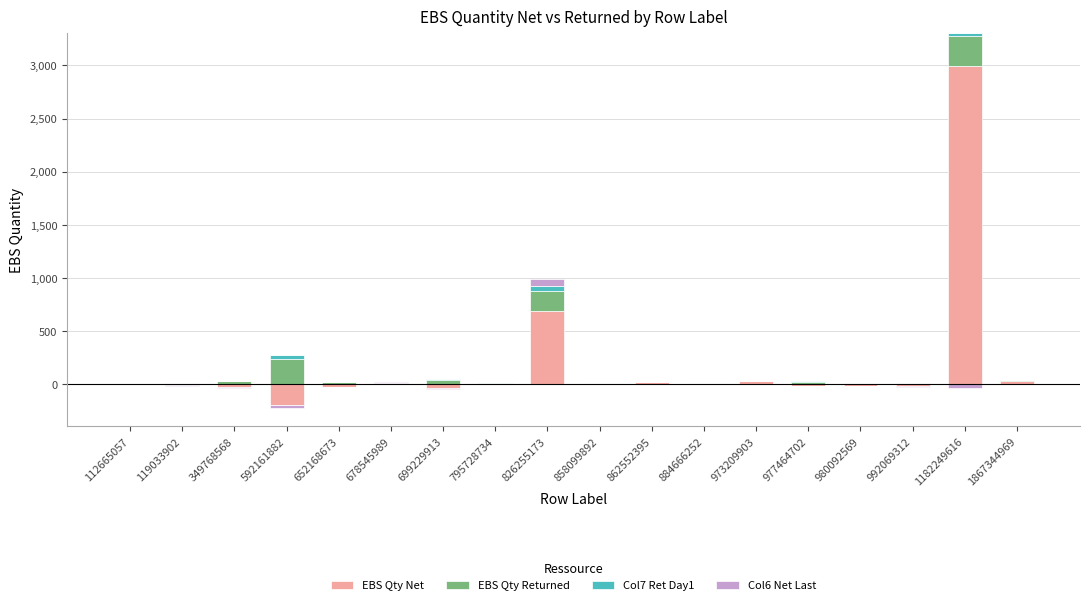

What is the maximum value for Col7 Ret Day1?

43